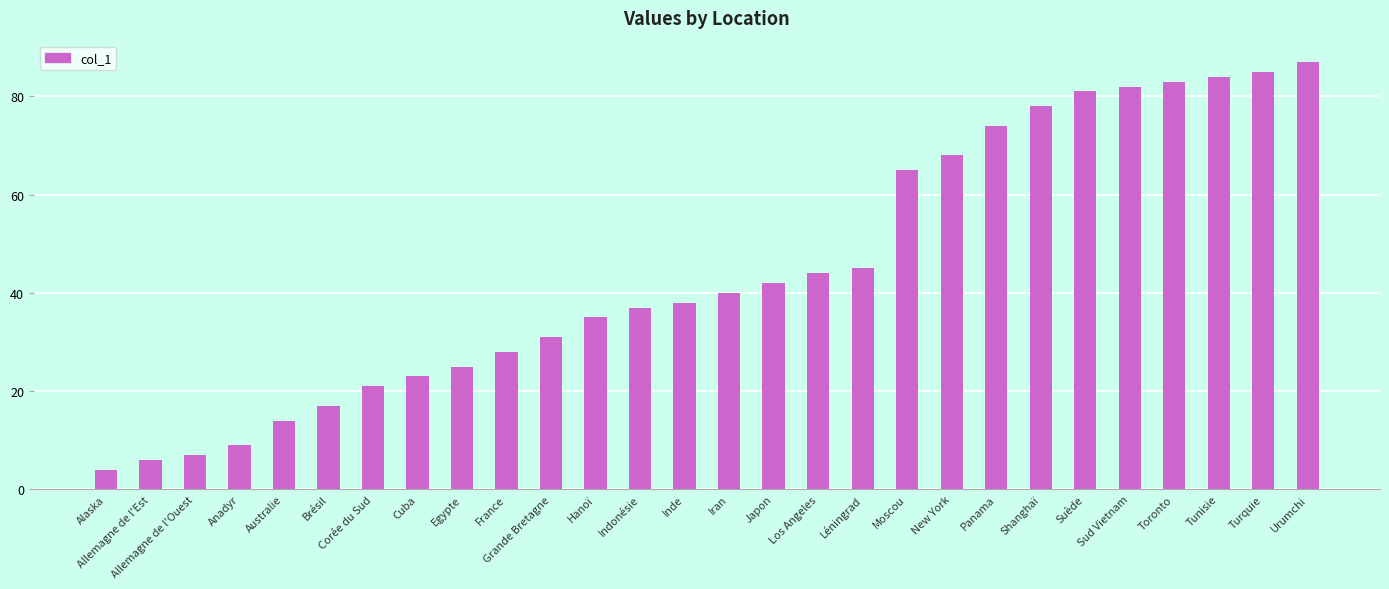

The chart shows a value of 92 at New York. True or false?

False